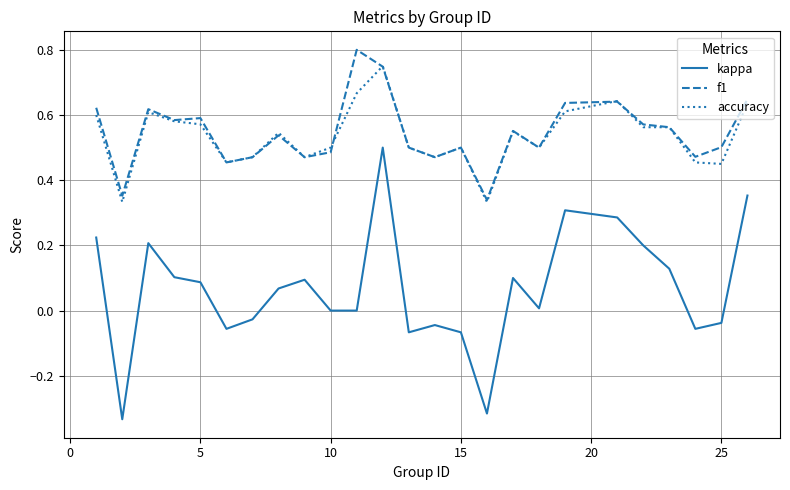

Rank the series by their maximum value, from highest to lowest.

f1, accuracy, kappa